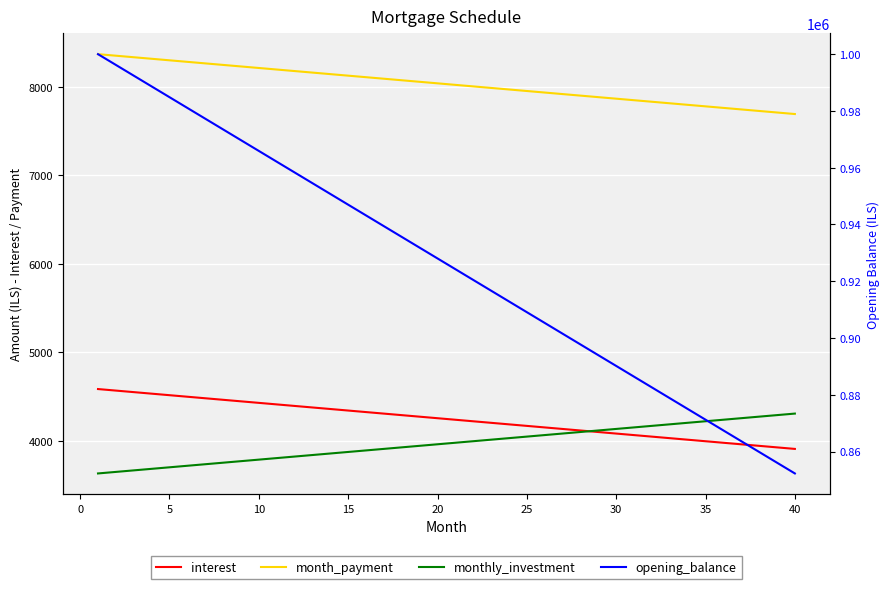

How many lines are shown in the chart?

4